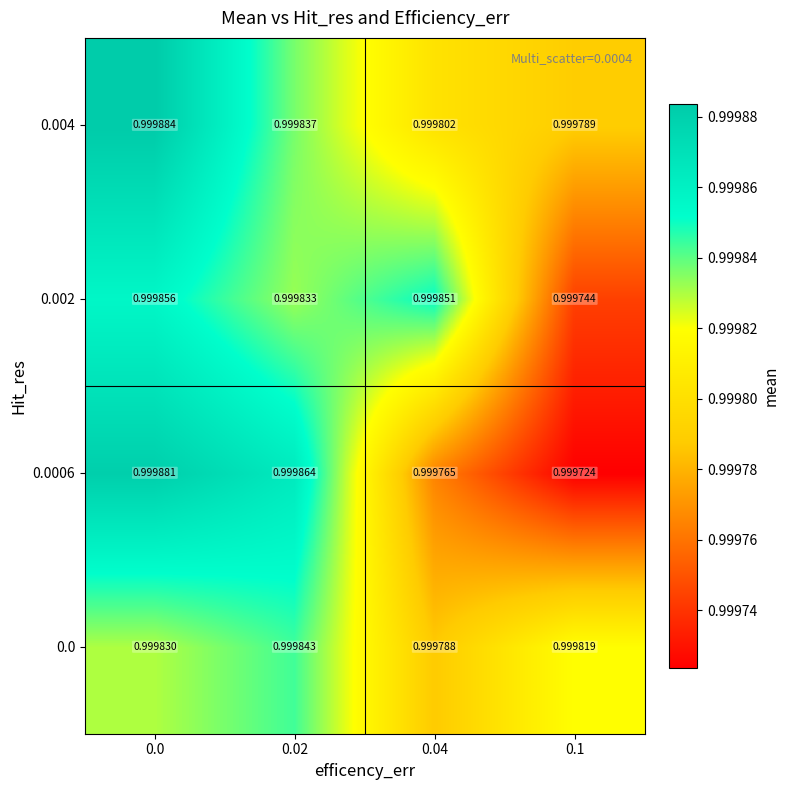

Is the value of 0.002 at 0.1 greater than the value of 0.004 at 0.02?

No